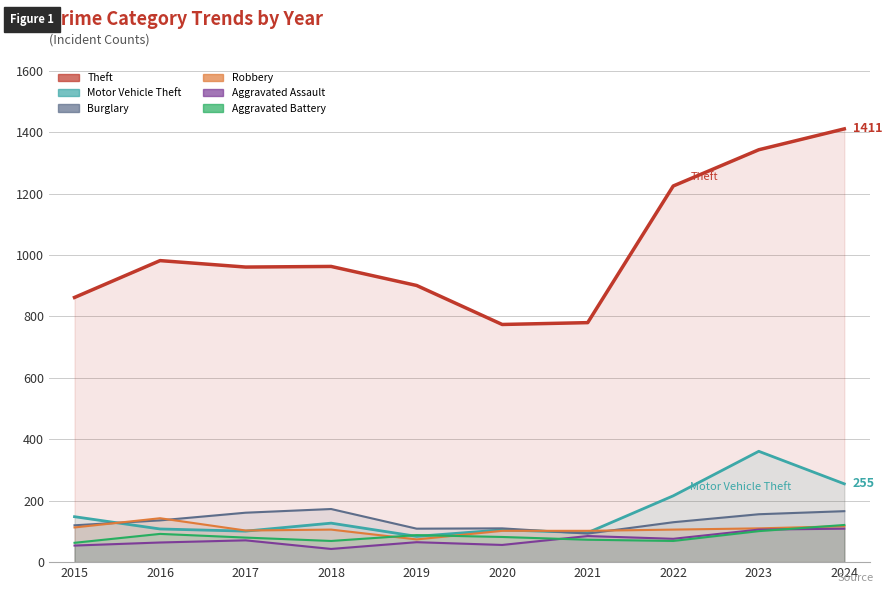

What is the difference between the maximum and second lowest values in the Aggravated Assault series?

55